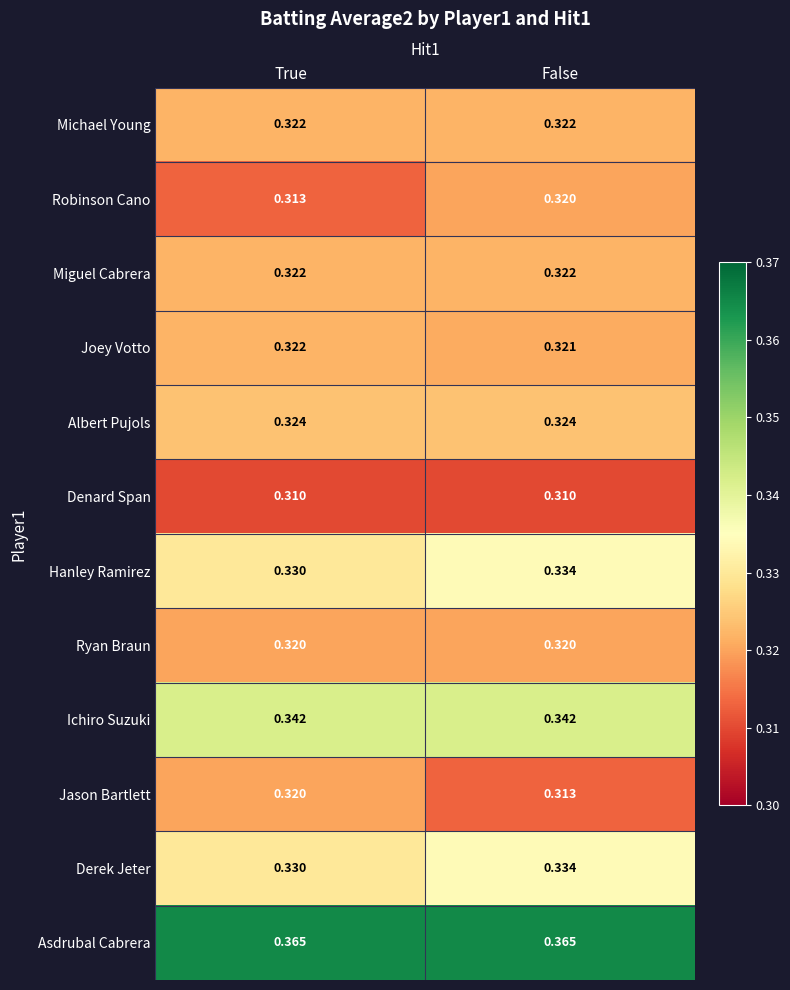

List the labels in order of Robinson Cano value, largest first.

False, True